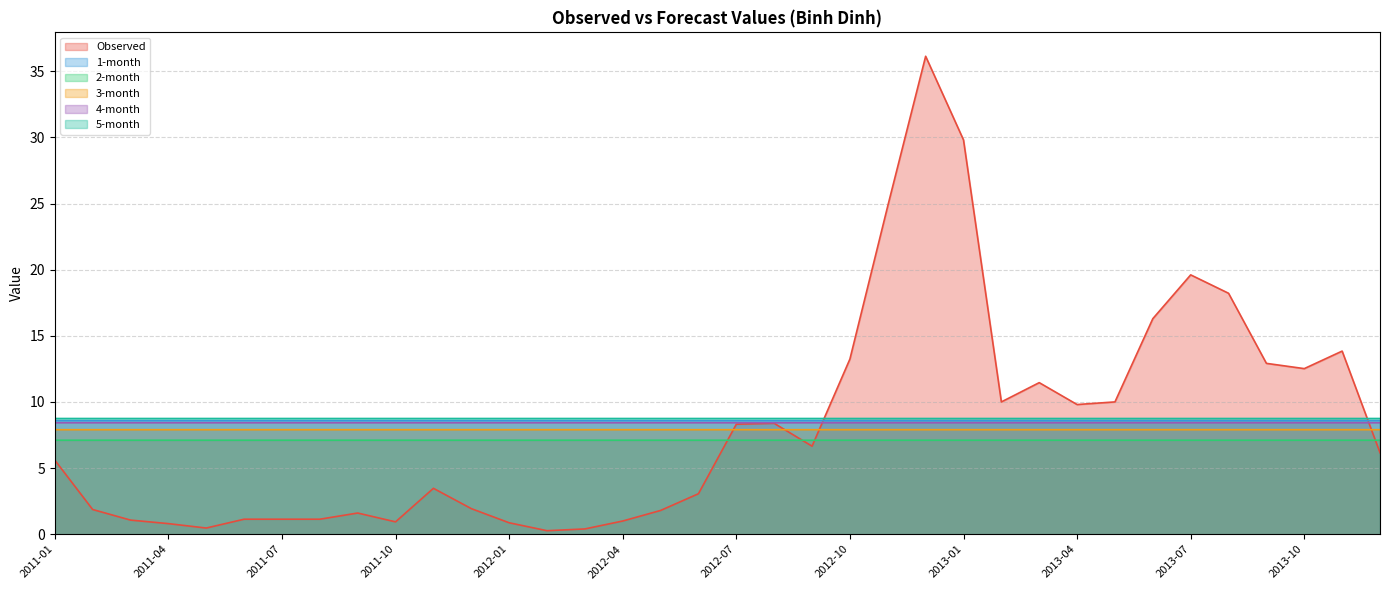

The 1-month series shows 8.6 at 2012-10. True or false?

True